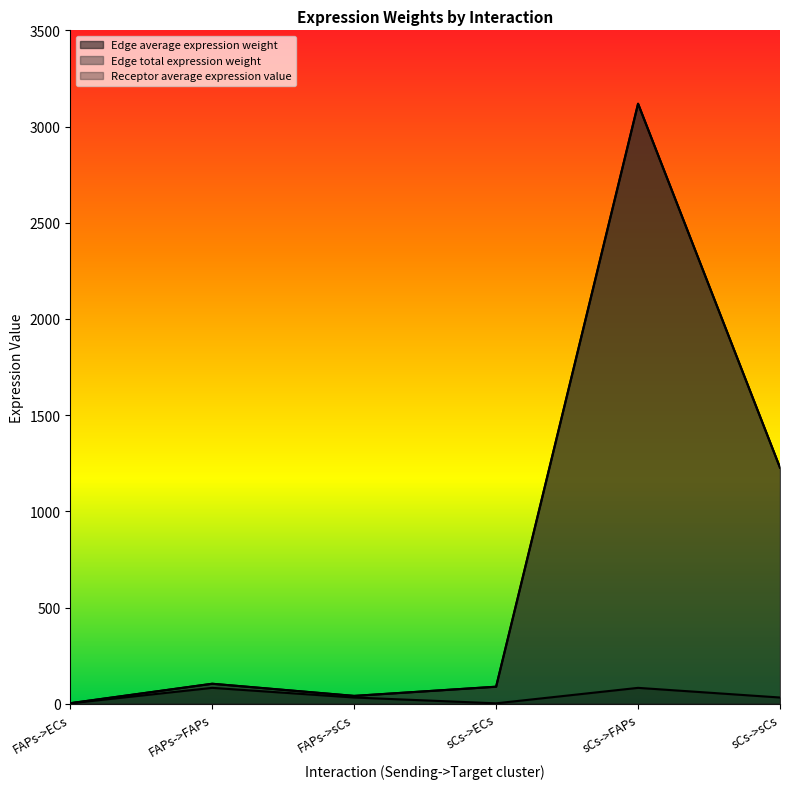

What is the difference between the highest and lowest values at FAPs->sCs?

8.4